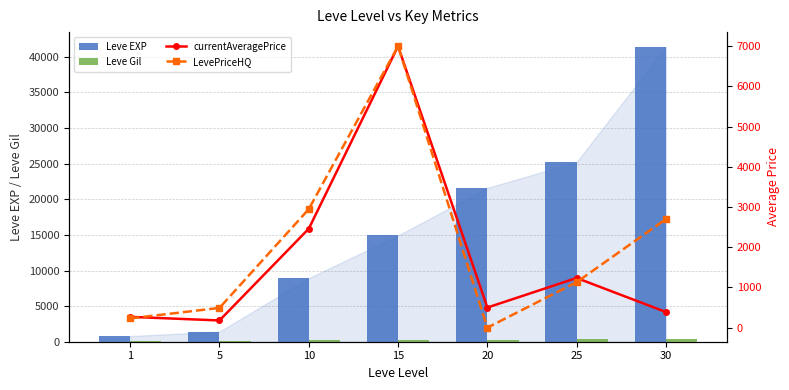

List the labels in order of Leve EXP value, smallest first.

1, 5, 10, 15, 20, 25, 30